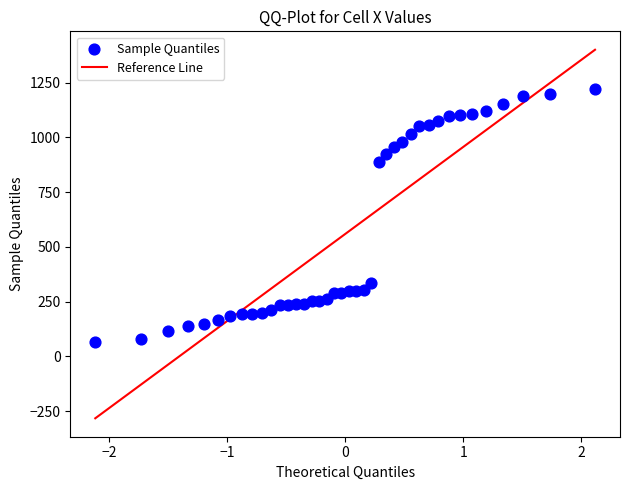

What is the range of X values (max minus min)?

4.2